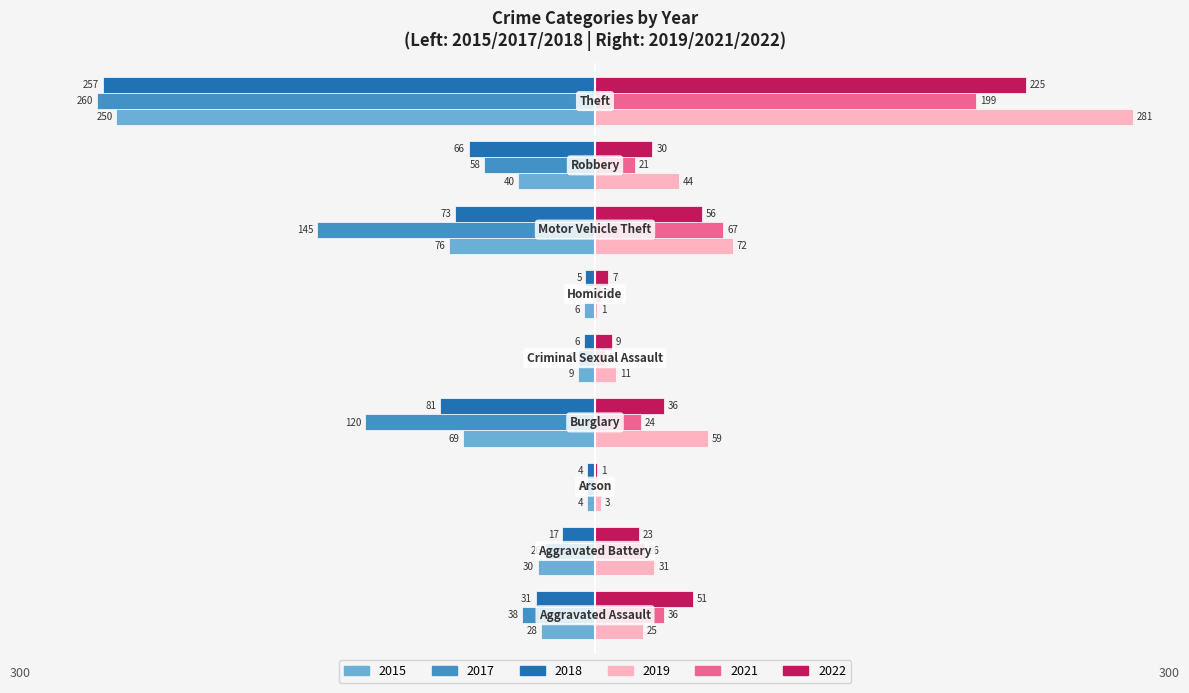

What is the greatest value displayed?

281